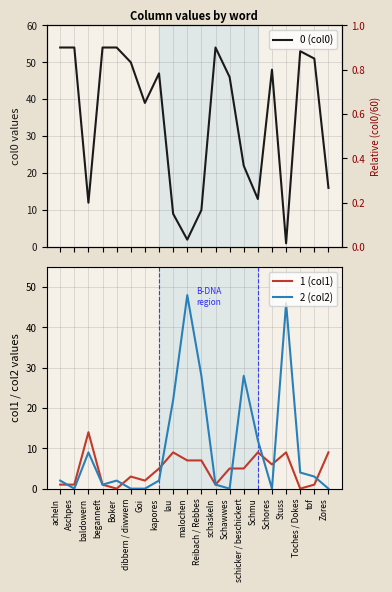

Rank the series by their average value, from highest to lowest.

0 (col0), 2 (col2), 1 (col1)